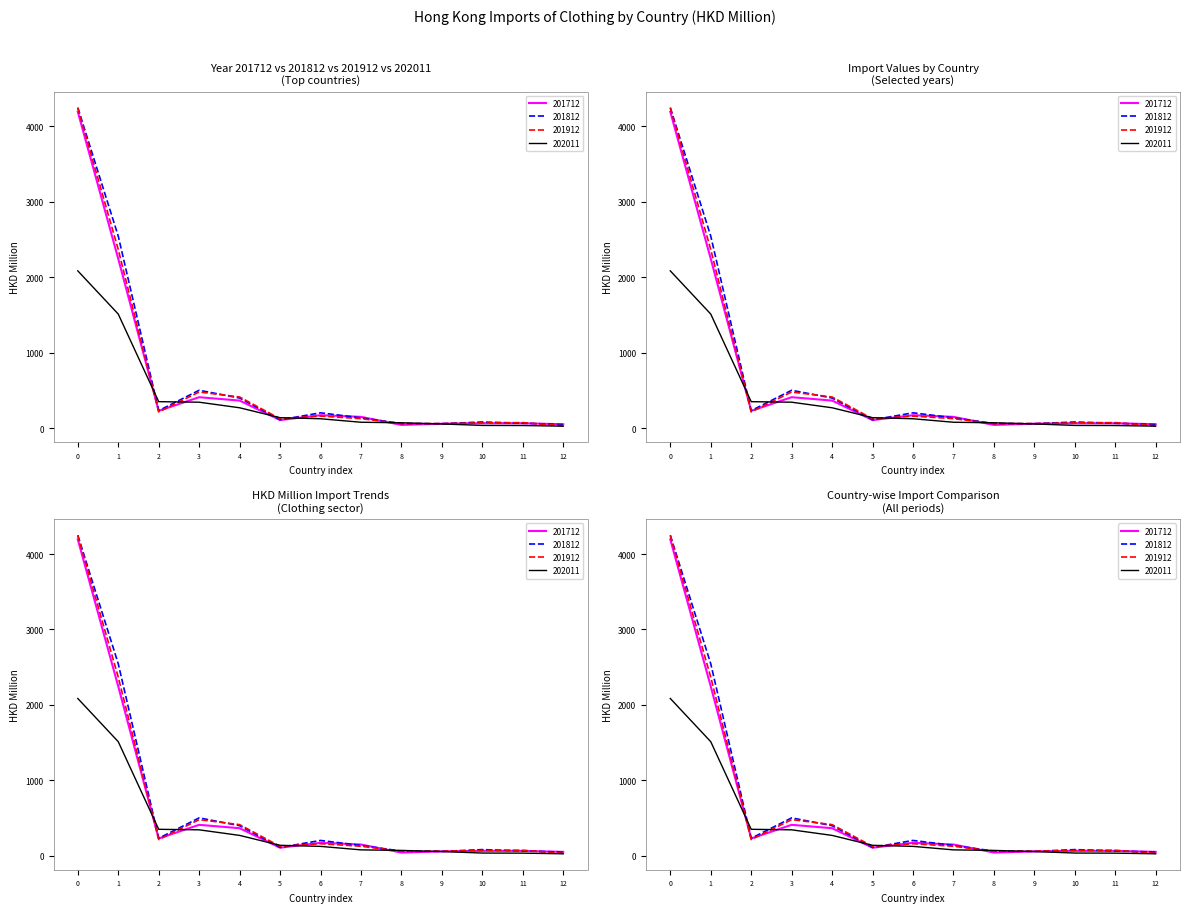

True or false: 201912 has a value of 83.4 at 8.

False